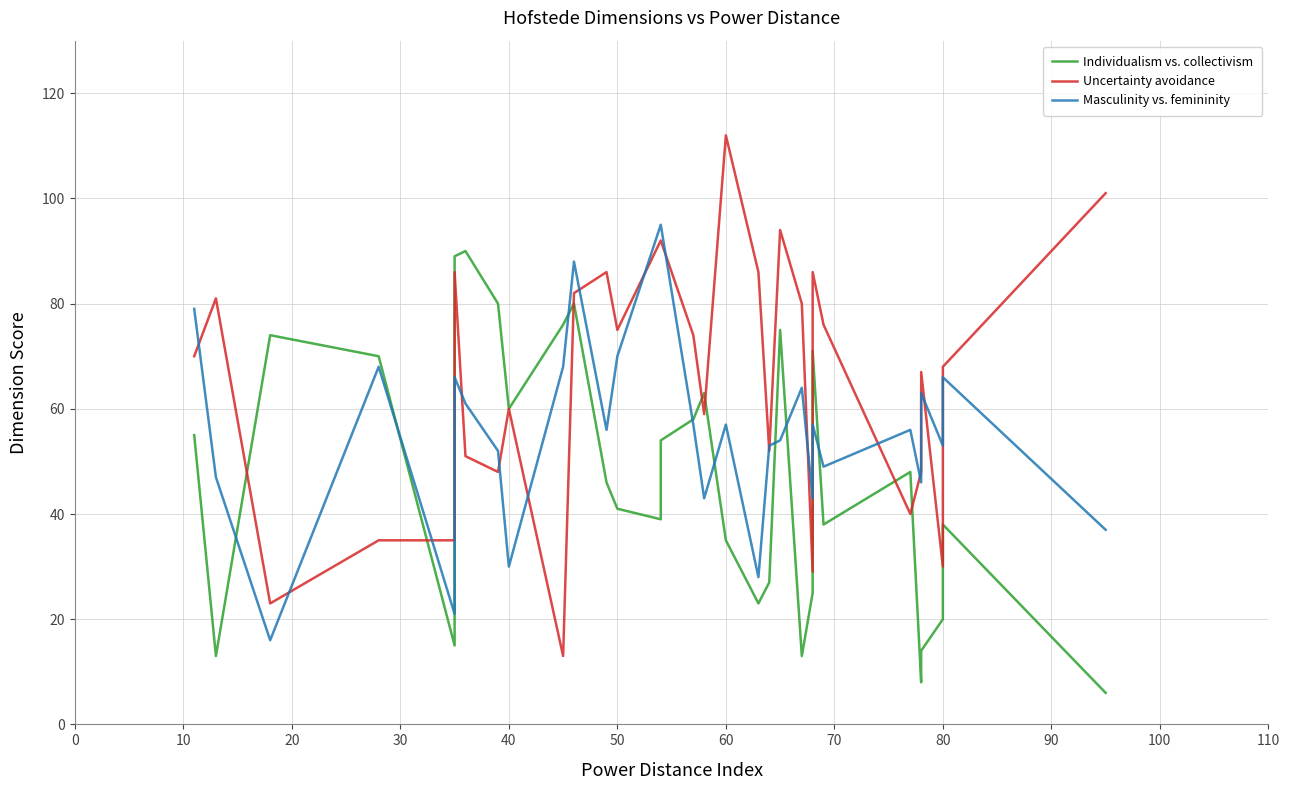

What is the minimum value for Uncertainty avoidance?

13